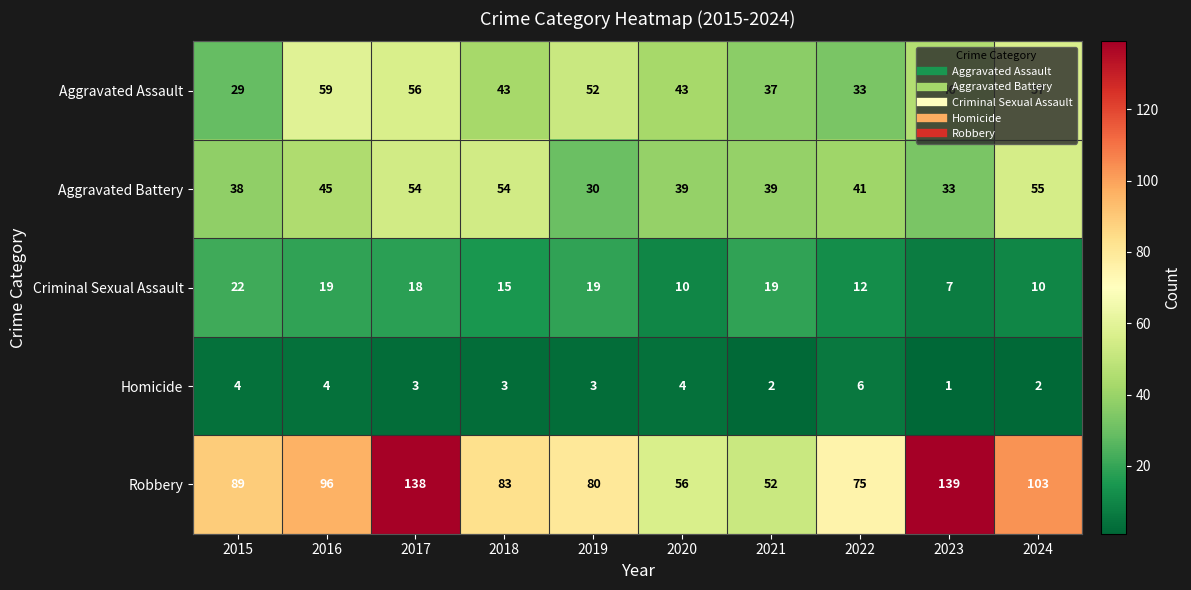

What is the difference between the maximum and second lowest values in the Aggravated Battery series?

22